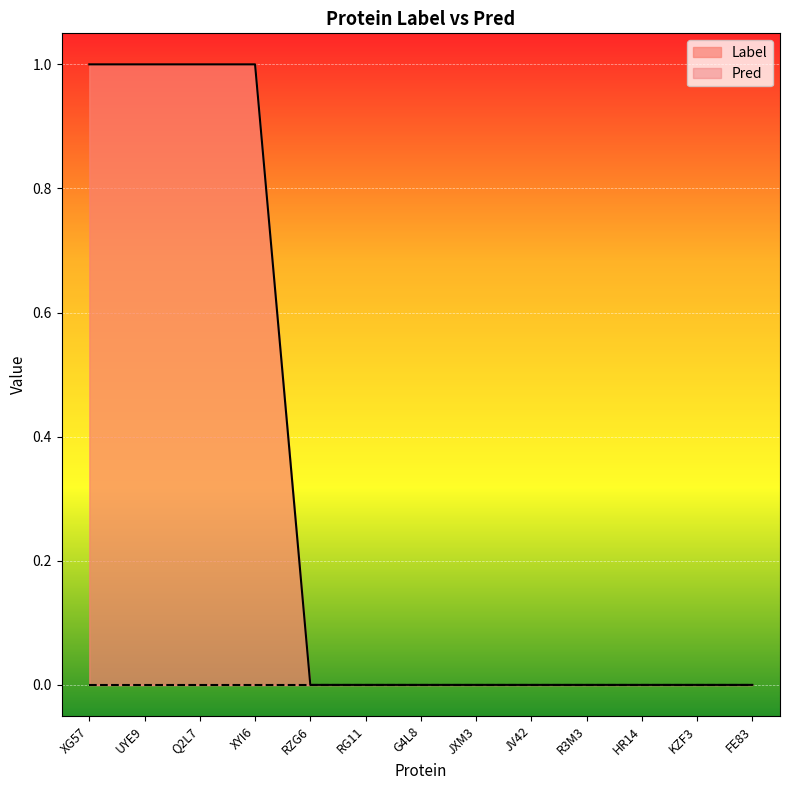

List the labels in order of value, largest first.

XG57, UYE9, Q2L7, XYI6, RZG6, RG11, G4L8, JXM3, JV42, R3M3, HR14, KZF3, FE83